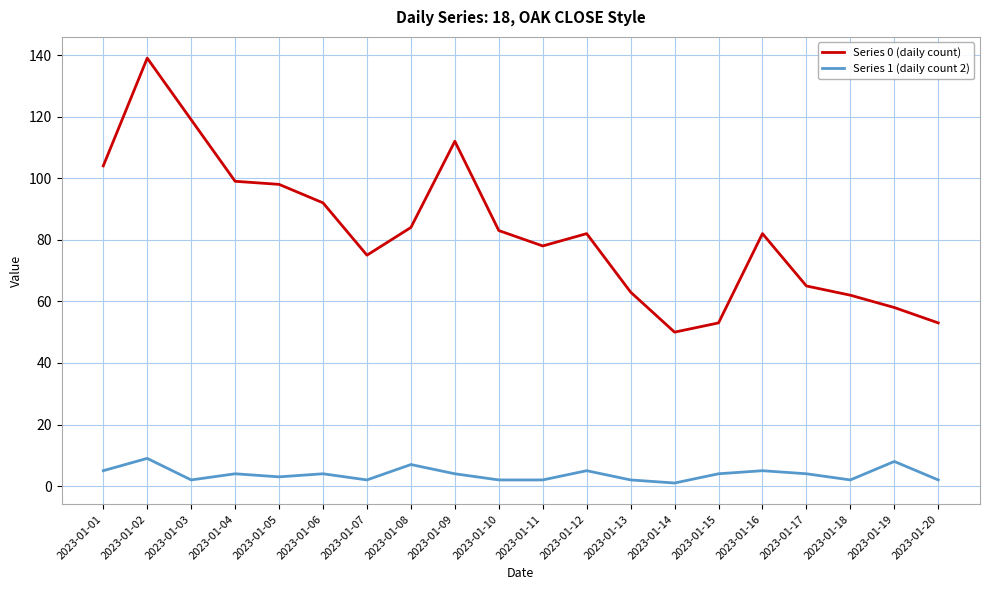

Does the chart display data point markers on the line(s)?

No